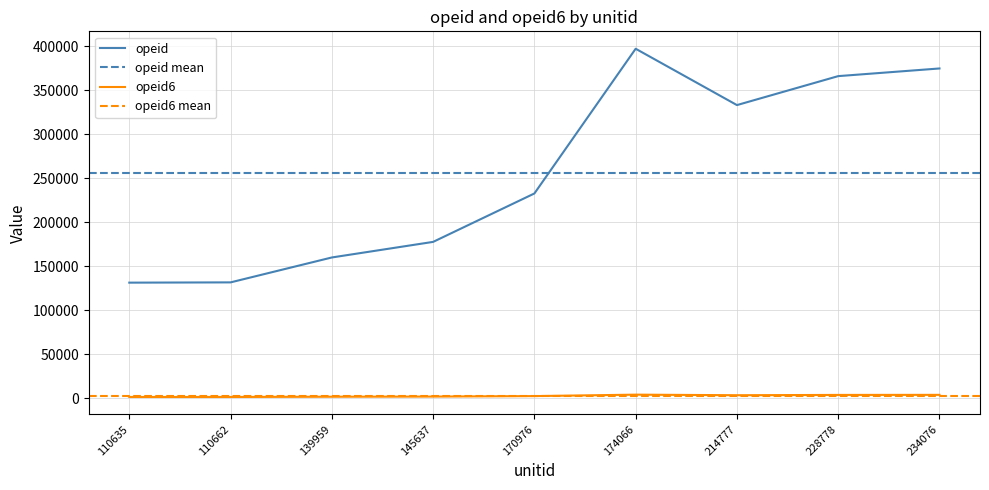

True or false: opeid and opeid6 cross at least once.

False